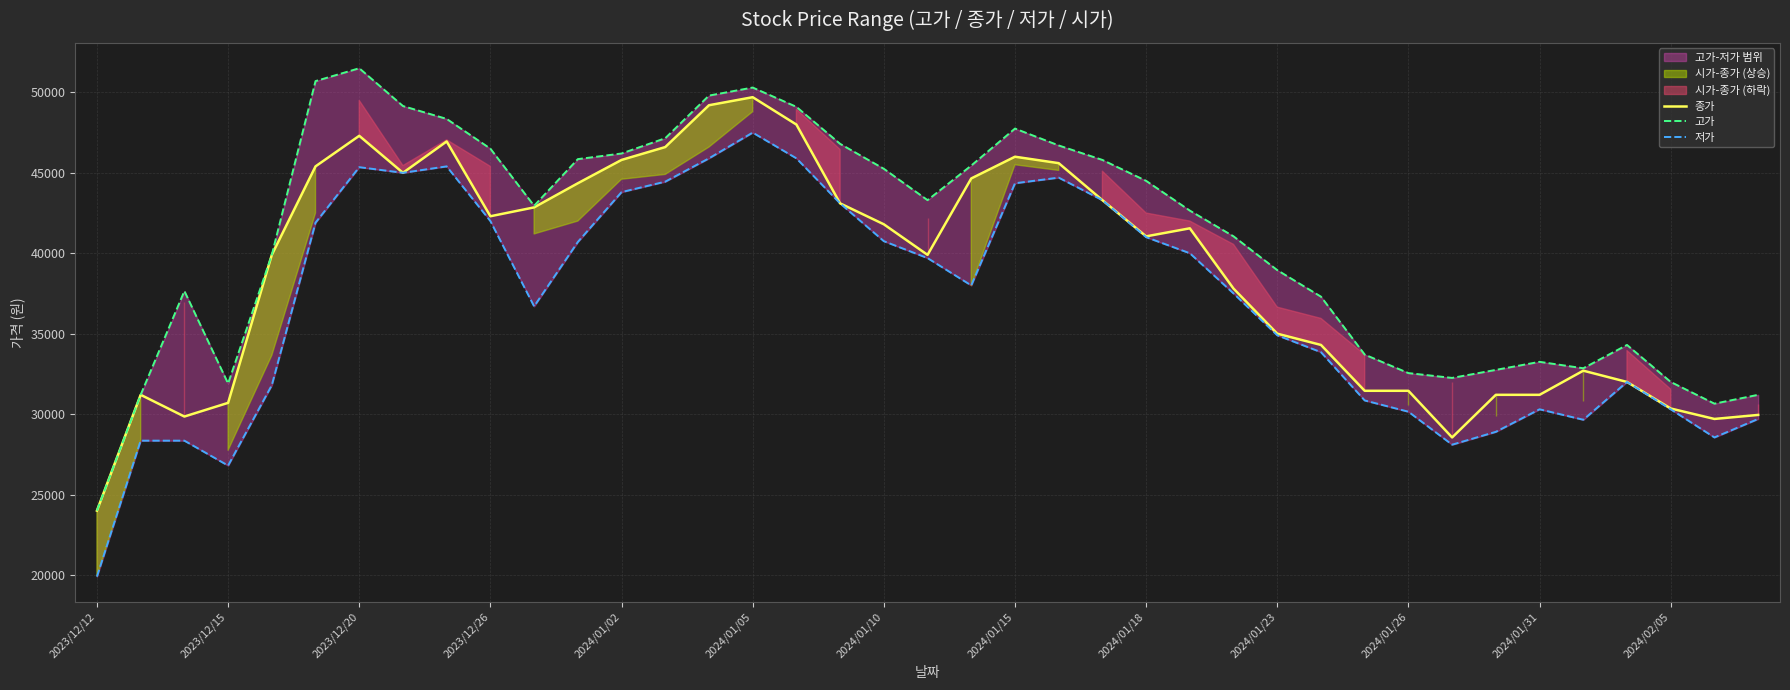

Rank the series by their maximum value, from highest to lowest.

고가, 종가, 저가